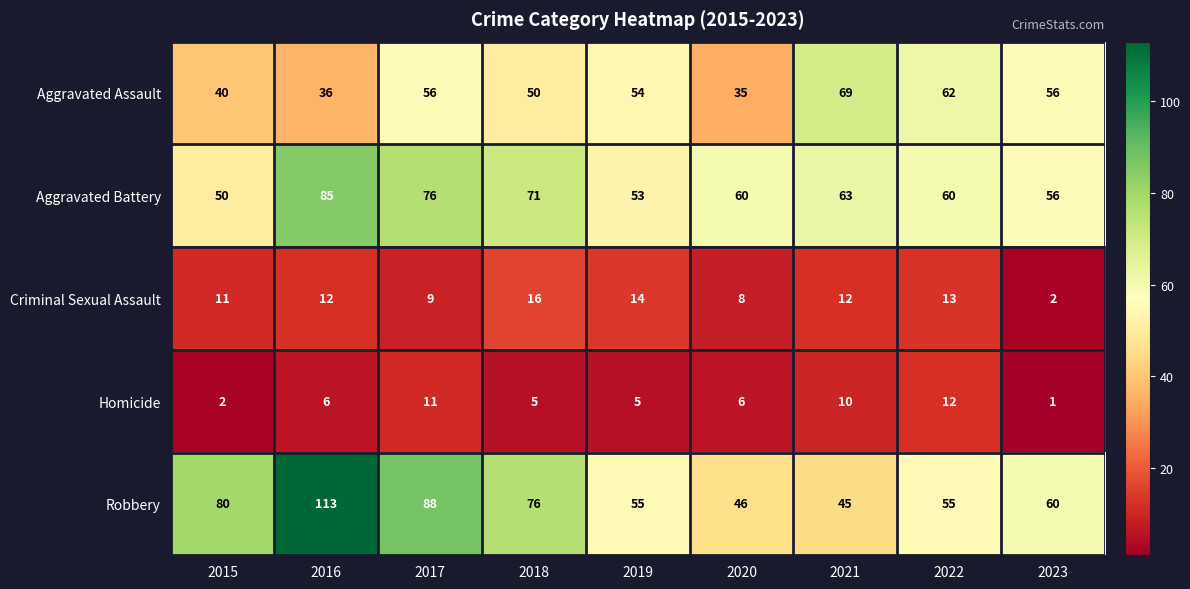

Which series has the largest total across all categories?

Robbery